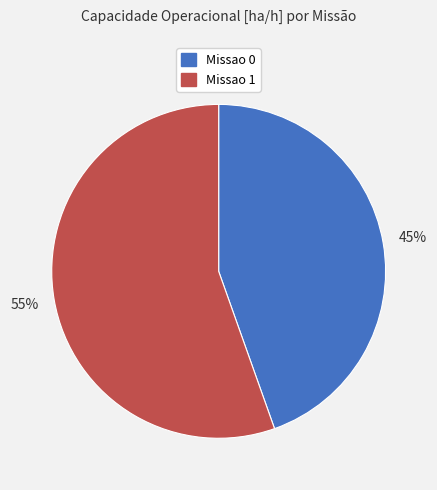

How many slices are in this pie chart?

2